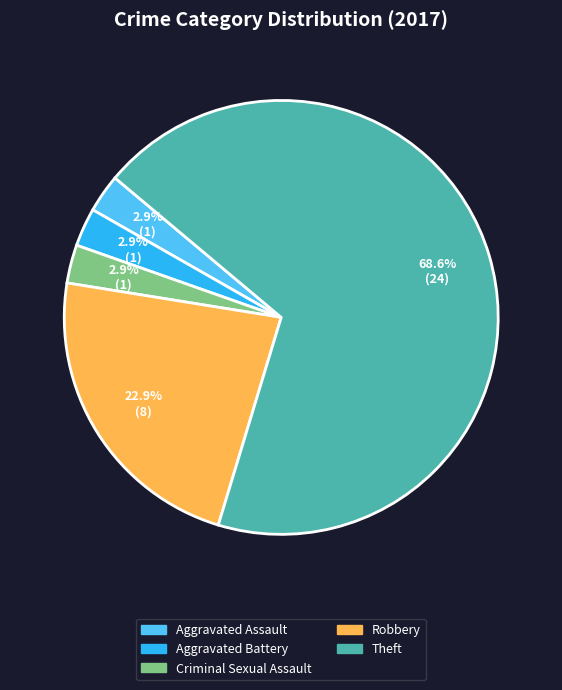

Is there any slice that represents more than half of the pie?

Yes